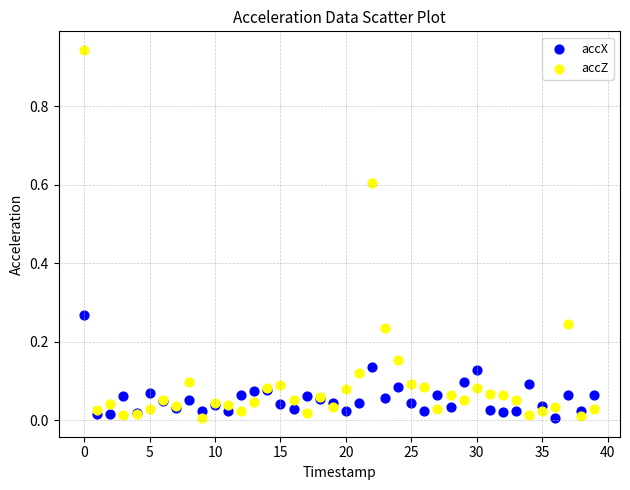

Which series reaches the maximum Y coordinate?

accZ